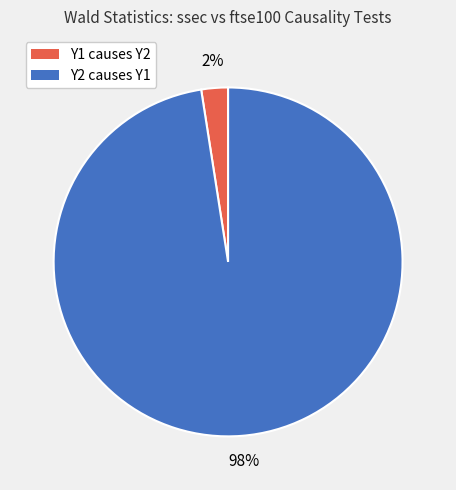

Count the number of slices in the pie.

2